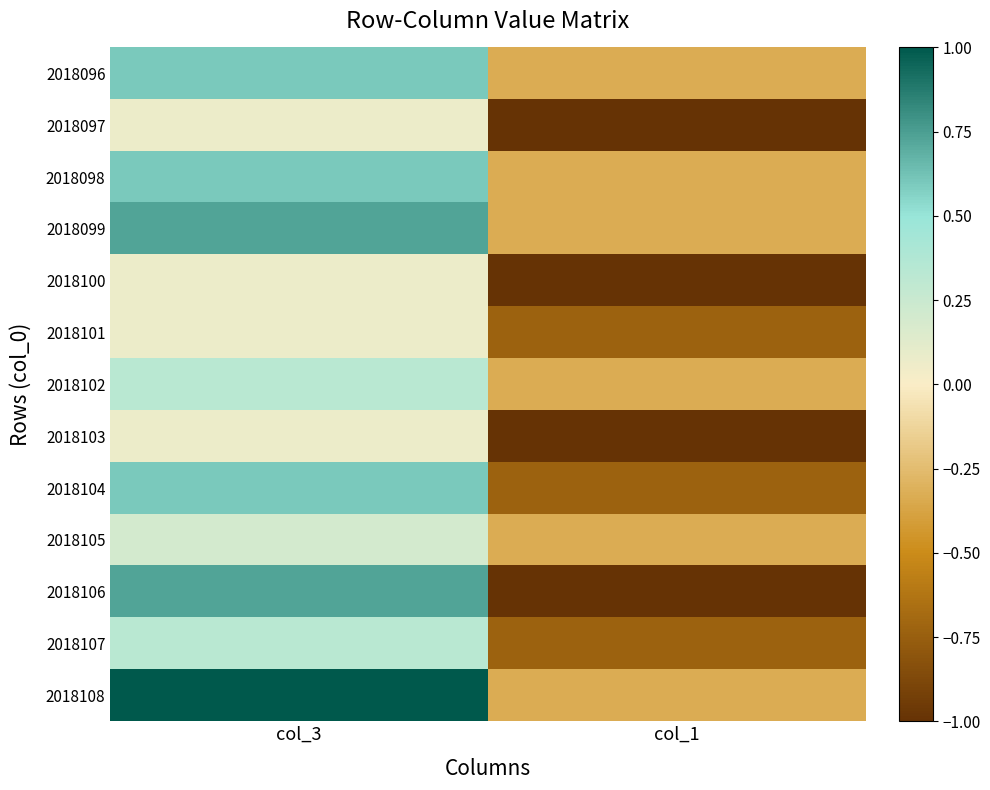

What is the total value across all series at col_3?

5.4